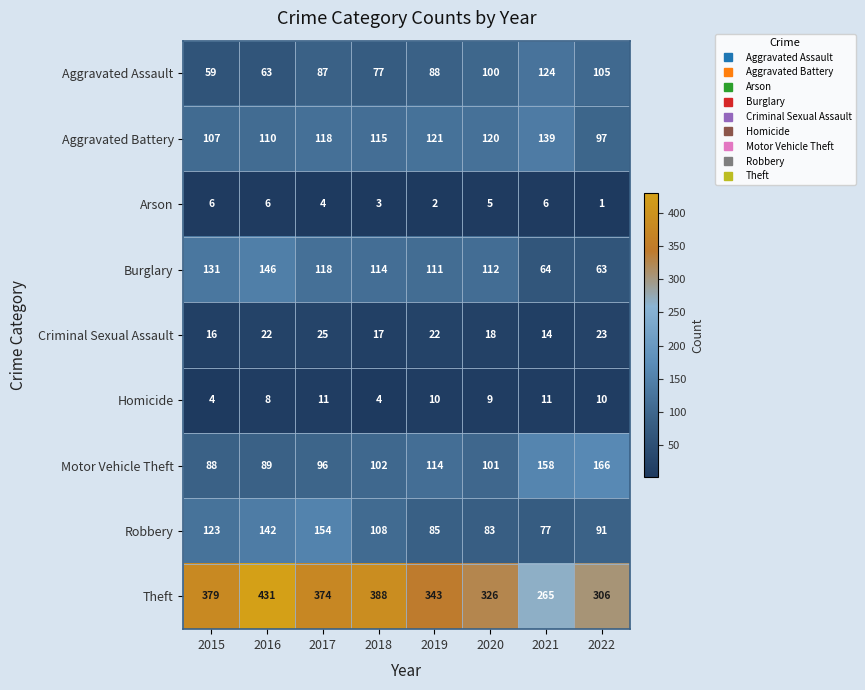

Rank the categories by Motor Vehicle Theft value from highest to lowest.

2022, 2021, 2019, 2018, 2020, 2017, 2016, 2015